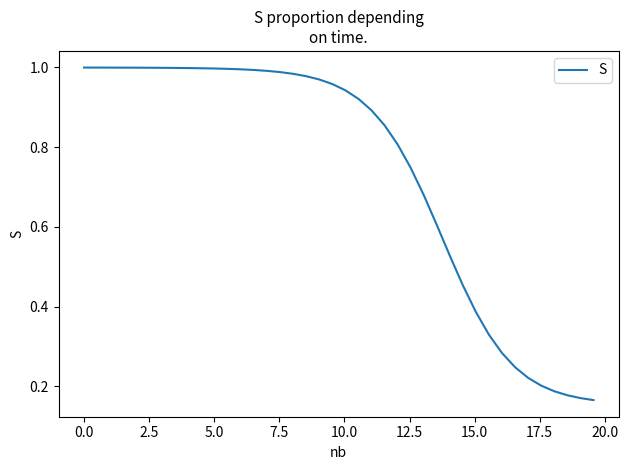

Count the number of categories in the chart.

40